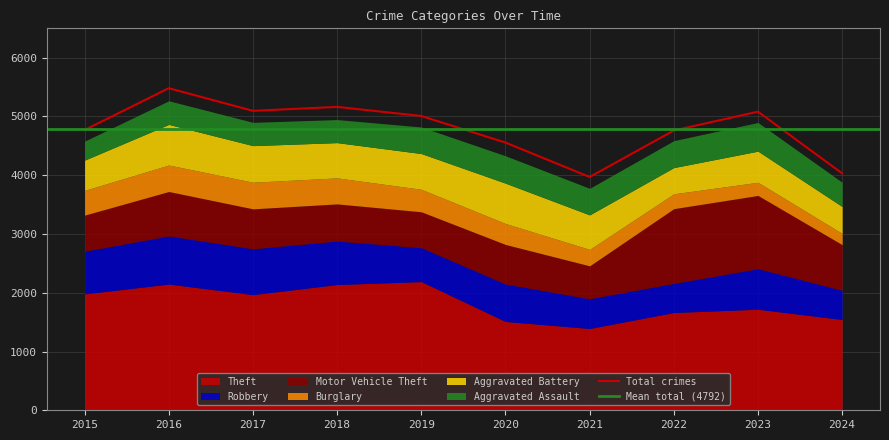

Which series changed the most between 2016 and 2018?

Motor Vehicle Theft